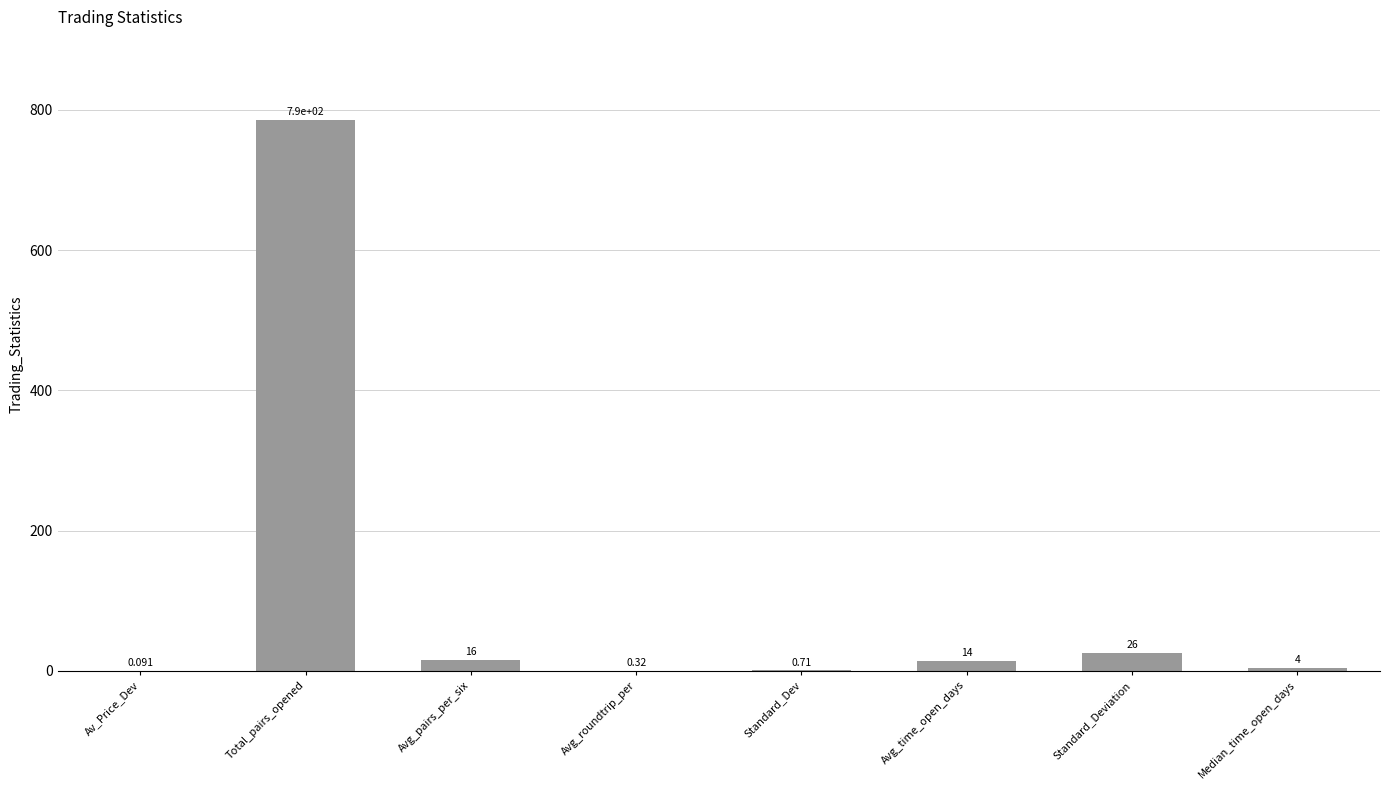

What is the difference between the values at Median_time_open_days and Av_Price_Dev?

3.9